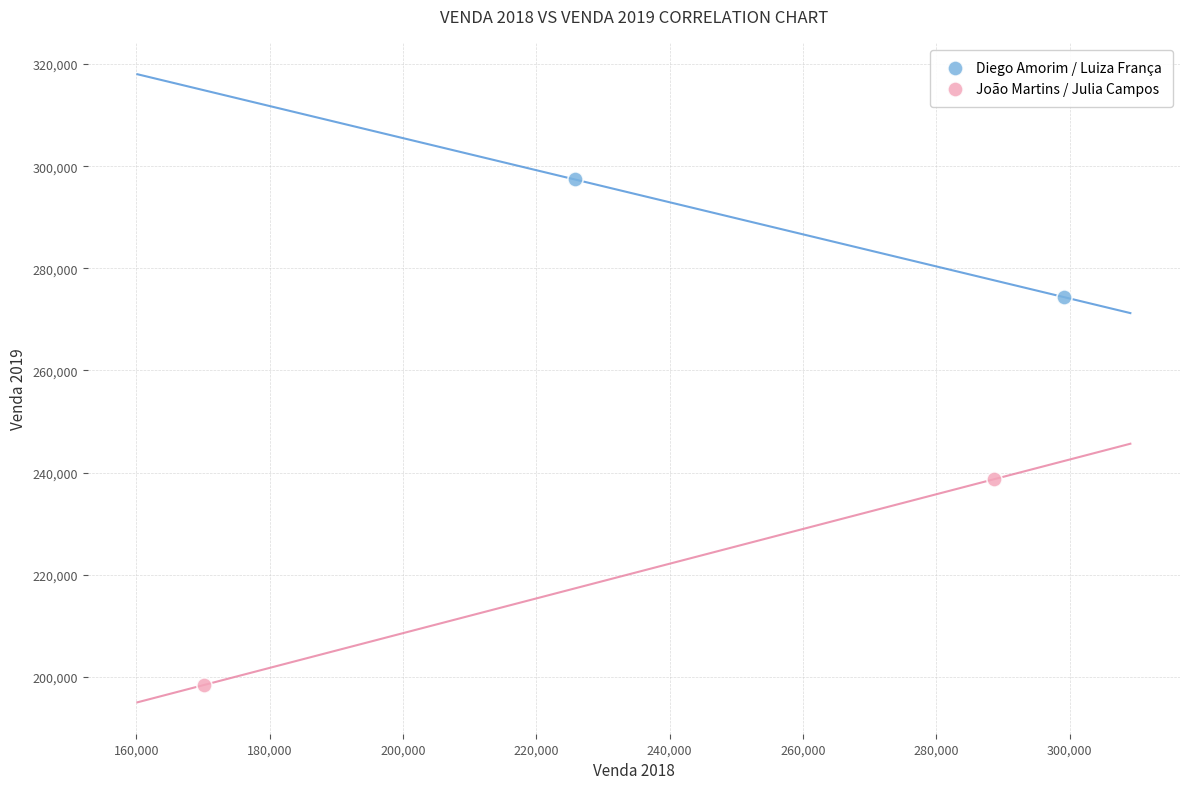

Which series has the widest spread of Y values?

João Martins / Julia Campos